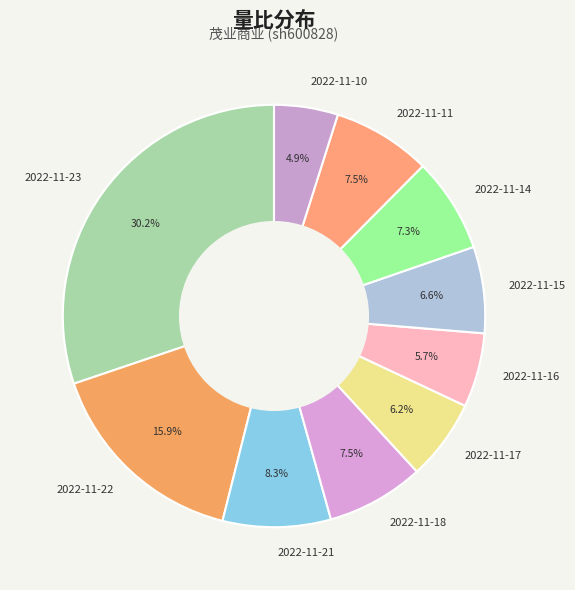

Is there any slice that represents more than half of the pie?

No